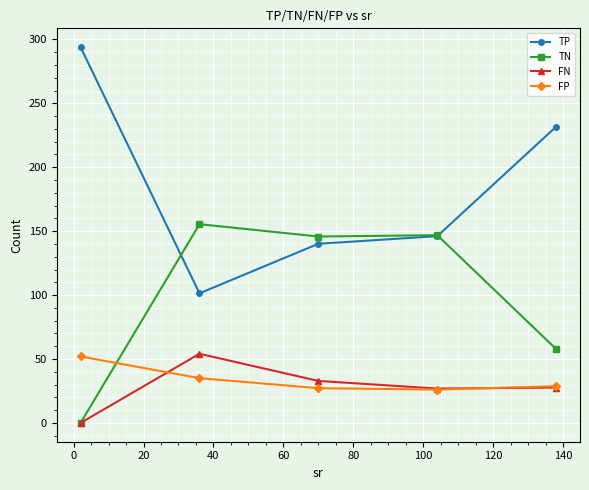

What is the value of the TP point at the 3rd from the left?

140.1